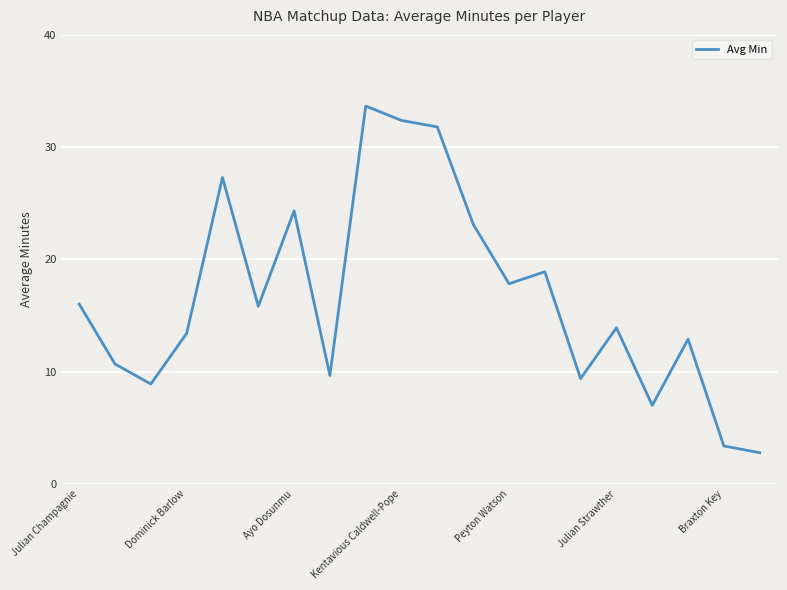

Reading left to right, list all the values displayed in this chart.

16.0	10.7	8.9	13.4	27.3	15.8	24.3	9.7	33.7	32.4	31.8	23.1	17.8	18.9	9.4	13.9	7.0	12.9	3.4	2.8